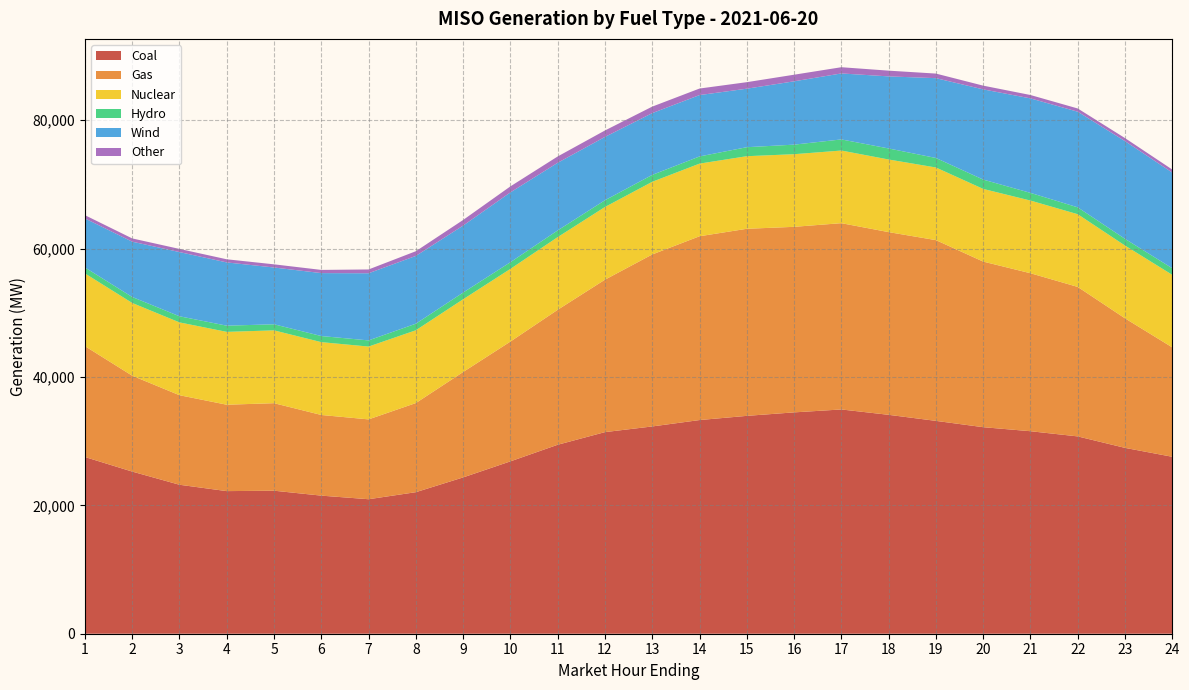

Reading right to left, extract all data points from this chart.

Coal: 24=27559.5	23=28947.7	22=30735.2	21=31543.2	20=32171.4	19=33154.5	18=34097.2	17=34933.4	16=34478.5	15=33935.9	14=33282.5	13=32286.7	12=31404.1	11=29434.8	10=26847.7	9=24347.4	8=22047.9	7=20950.1	6=21510.0	5=22278.3	4=22213.5	3=23204.1	2=25257.2	1=27528.7
Gas: 24=17038.9	23=20176.3	22=23284.9	21=24607.6	20=25795.2	19=28155.4	18=28460.8	17=29017.7	16=28901.9	15=29139.7	14=28630.2	13=26789.0	12=23744.4	11=21022.3	10=18658.5	9=16419.3	8=13882.2	7=12435.5	6=12564.0	5=13631.1	4=13457.8	3=13947.3	2=14935.9	1=17271.5
Nuclear: 24=11302.1	23=11335.7	22=11324.3	21=11321.9	20=11318.3	19=11312.8	18=11310.4	17=11312.8	16=11313.3	15=11307.3	14=11313.7	13=11320.1	12=11322.2	11=11320.9	10=11322.6	9=11330.1	8=11337.9	7=11344.9	6=11344.1	5=11344.5	4=11346.9	3=11343.6	2=11330.9	1=11326.4
Hydro: 24=1022.0	23=1047.4	22=1071.3	21=1196.9	20=1453.6	19=1481.8	18=1718.5	17=1732.2	16=1488.3	15=1400.3	14=1118.2	13=1075.1	12=1053.6	11=1046.1	10=1039.4	9=1046.4	8=1026.2	7=959.2	6=951.9	5=946.0	4=966.0	3=952.8	2=931.6	1=926.3
Wind: 24=14906.5	23=15219.7	22=14896.4	21=14718.0	20=14051.9	19=12433.8	18=11227.5	17=10277.4	16=9866.2	15=9114.9	14=9558.6	13=9622.7	12=9861.5	11=10533.3	10=10878.0	9=10431.4	8=10555.7	7=10458.6	6=9803.2	5=8846.1	4=9851.8	3=10001.3	2=8615.1	1=7637.2
Other: 24=469.5	23=472.5	22=502.4	21=524.7	20=582.1	19=713.8	18=892.9	17=969.6	16=1027.0	15=1014.3	14=1018.5	13=1012.7	12=1003.9	11=984.1	10=935.9	9=875.2	8=731.1	7=591.7	6=496.5	5=492.8	4=489.0	3=490.2	2=505.5	1=508.9